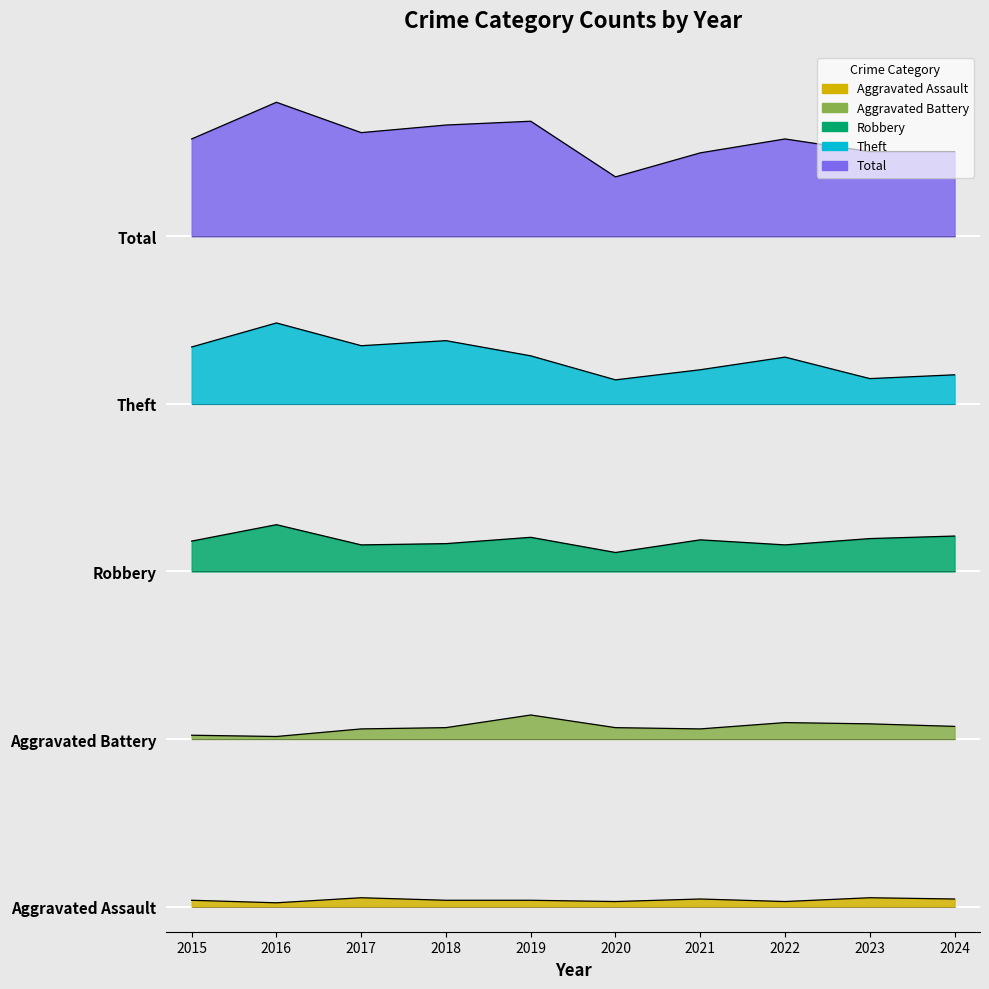

How many data points does each series have?

10